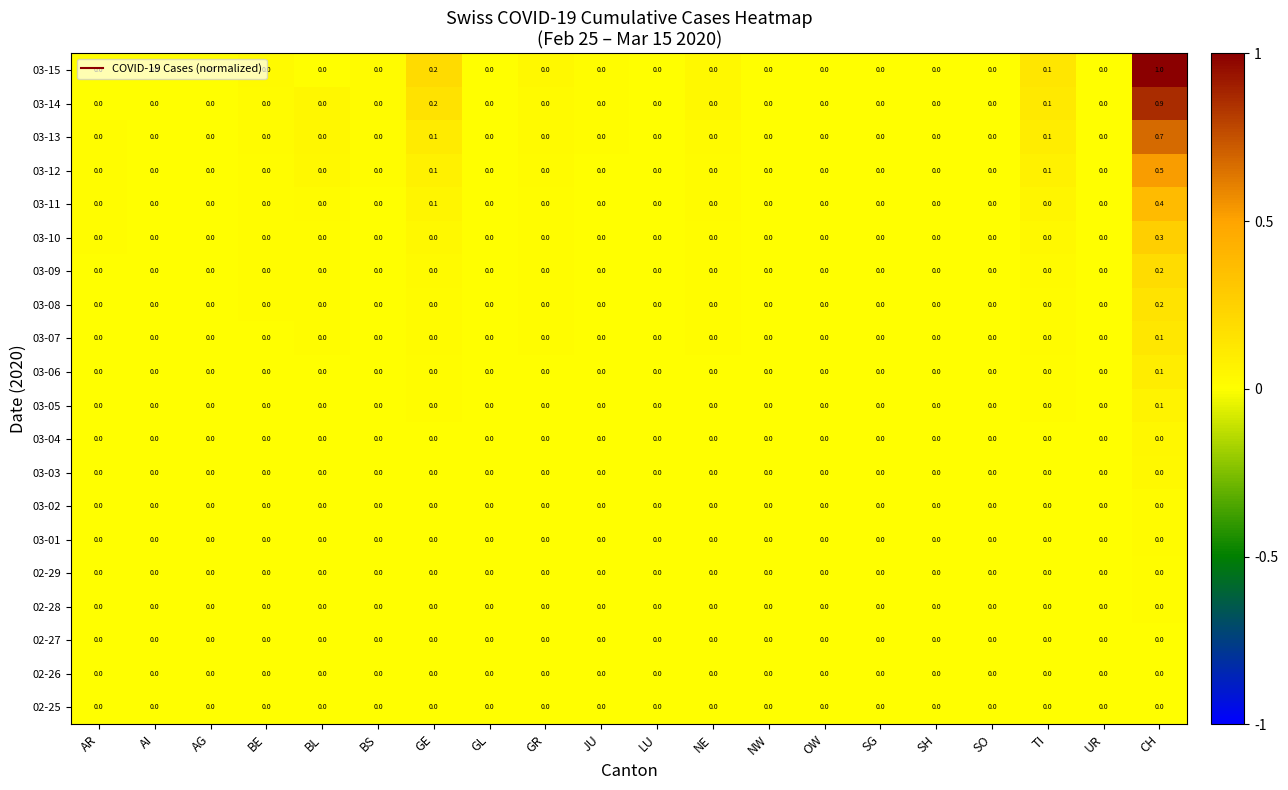

How many data points does each series have?

20